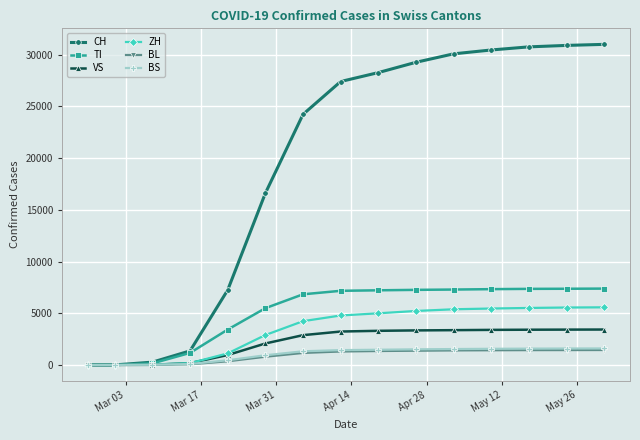

Which series has the largest total across all categories?

CH